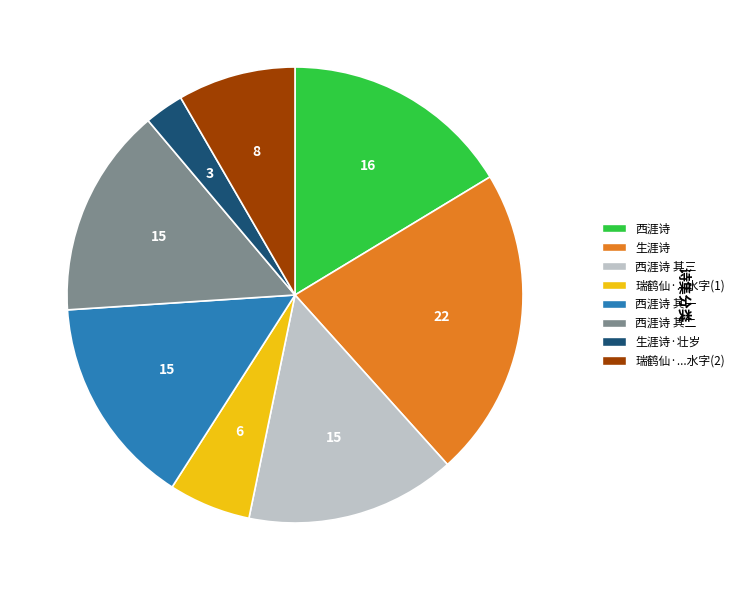

Count the number of slices in the pie.

8